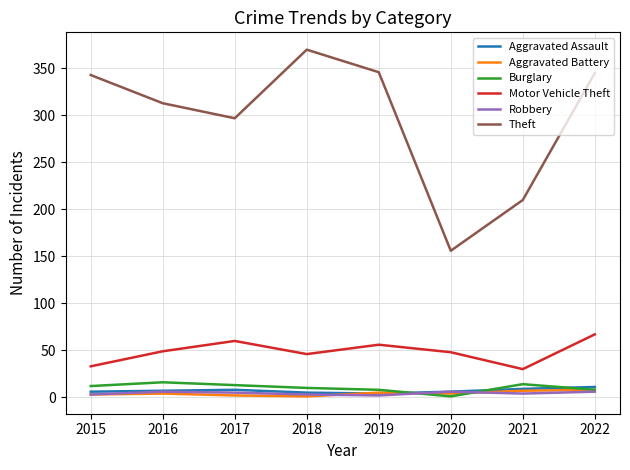

What is the difference between the maximum and minimum values in the Theft series?

214